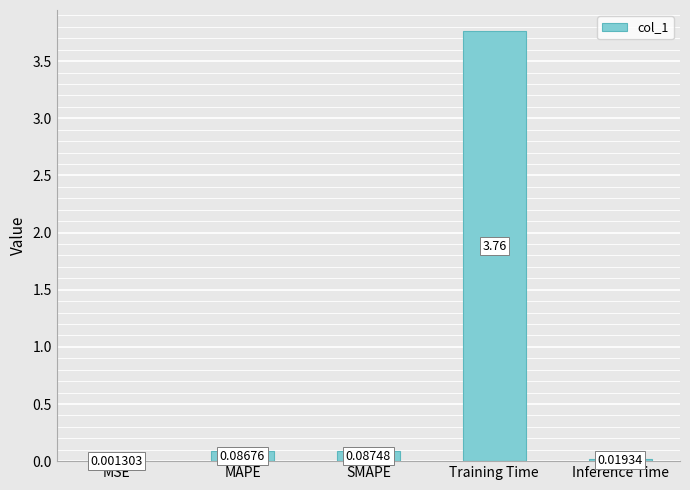

At which label is the value closest to 1?

SMAPE